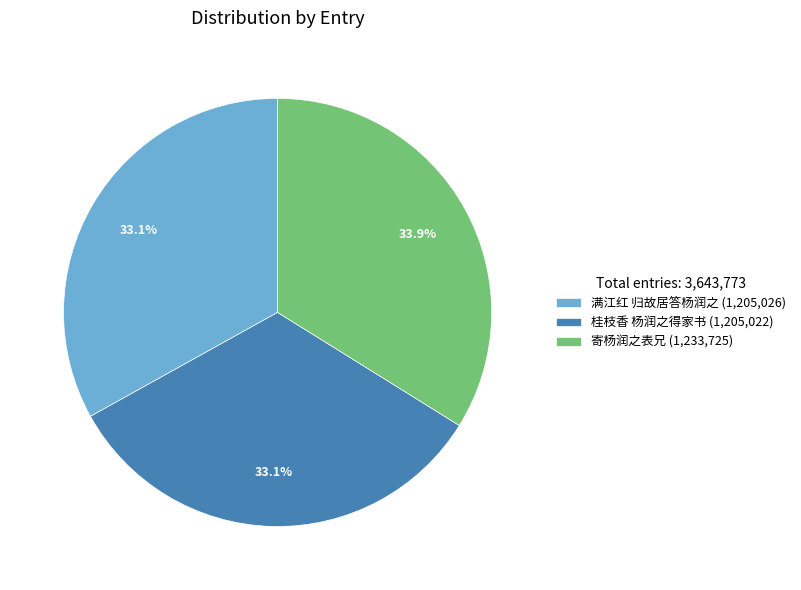

Combined, do 桂枝香 杨润之得家书 and 寄杨润之表兄 account for over 50%?

Yes